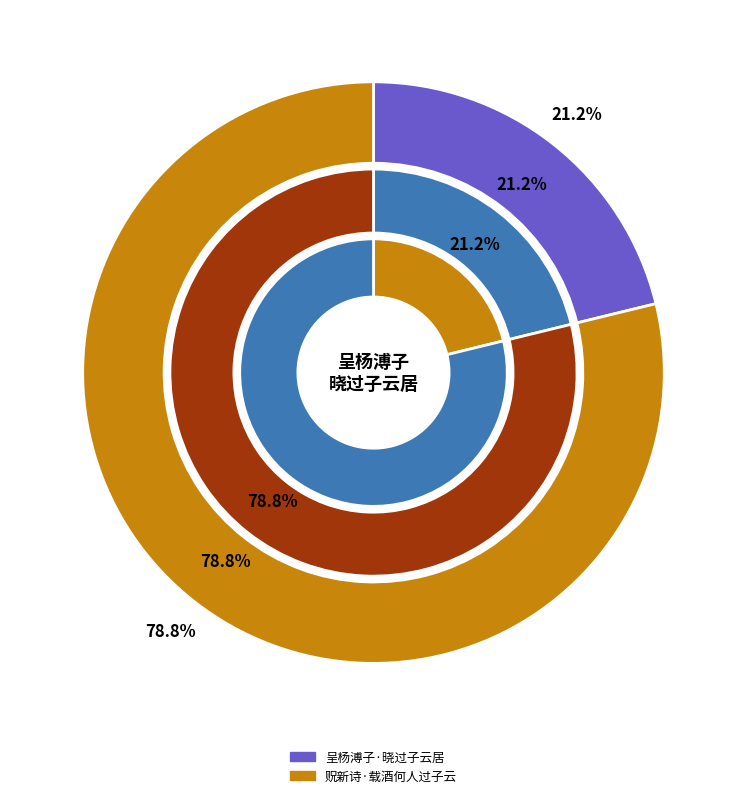

Is there a majority slice in this chart?

Yes